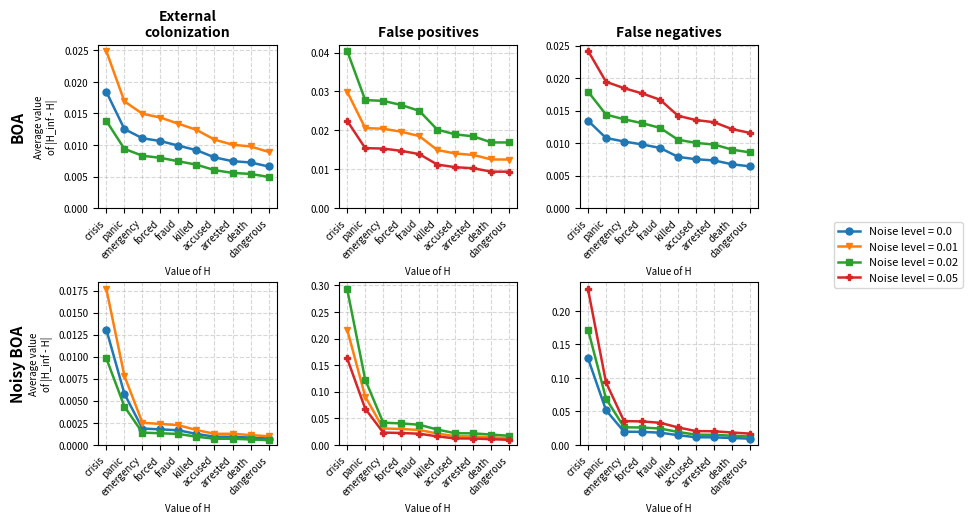

Which series has the largest total across all categories?

0.8-negative anchor score